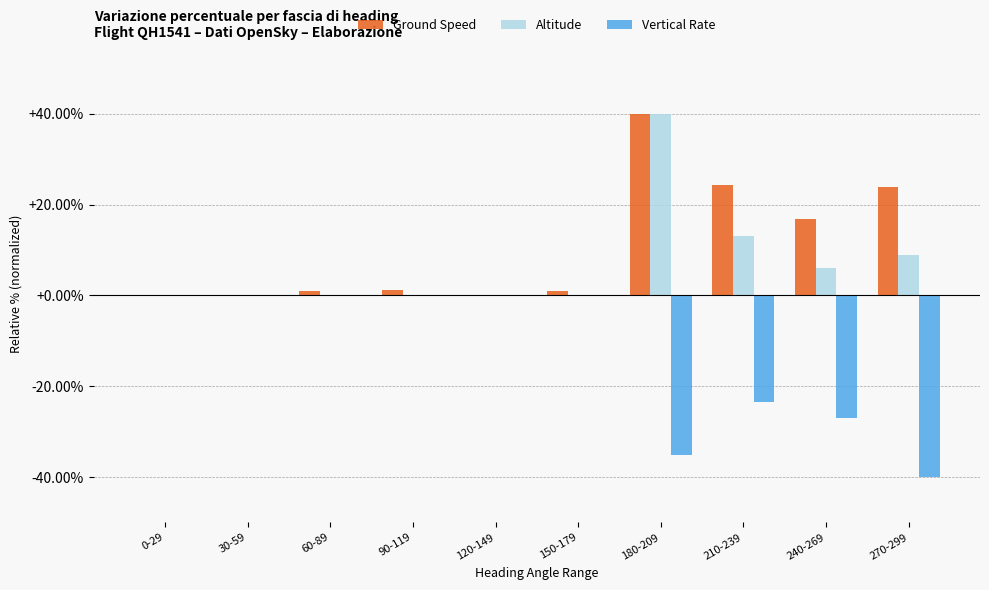

At which category is the sum across all series the highest?

180-209